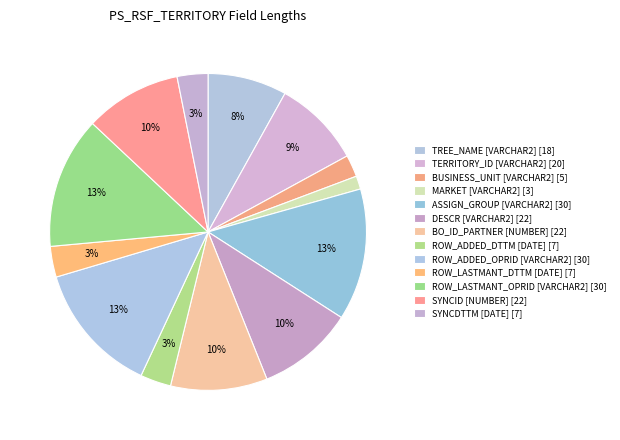

Does TERRITORY_ID [VARCHAR2] account for over 50% of the chart?

No